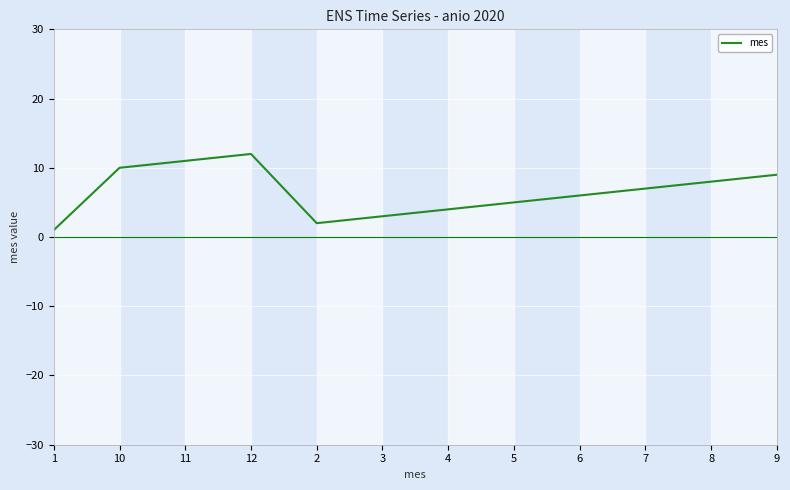

List the labels in order of value, smallest first.

1, 2, 3, 4, 5, 6, 7, 8, 9, 10, 11, 12